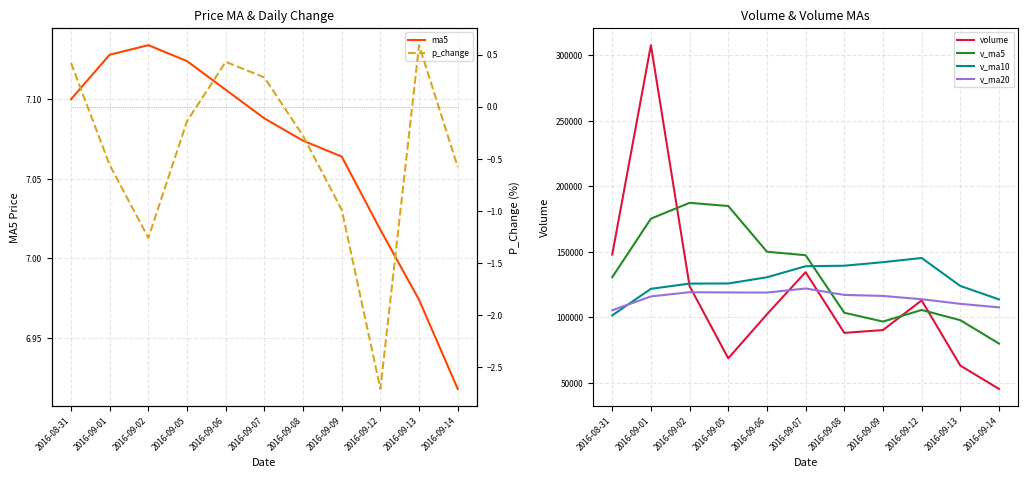

Where is the first local minimum for v_ma20?

2016-09-06